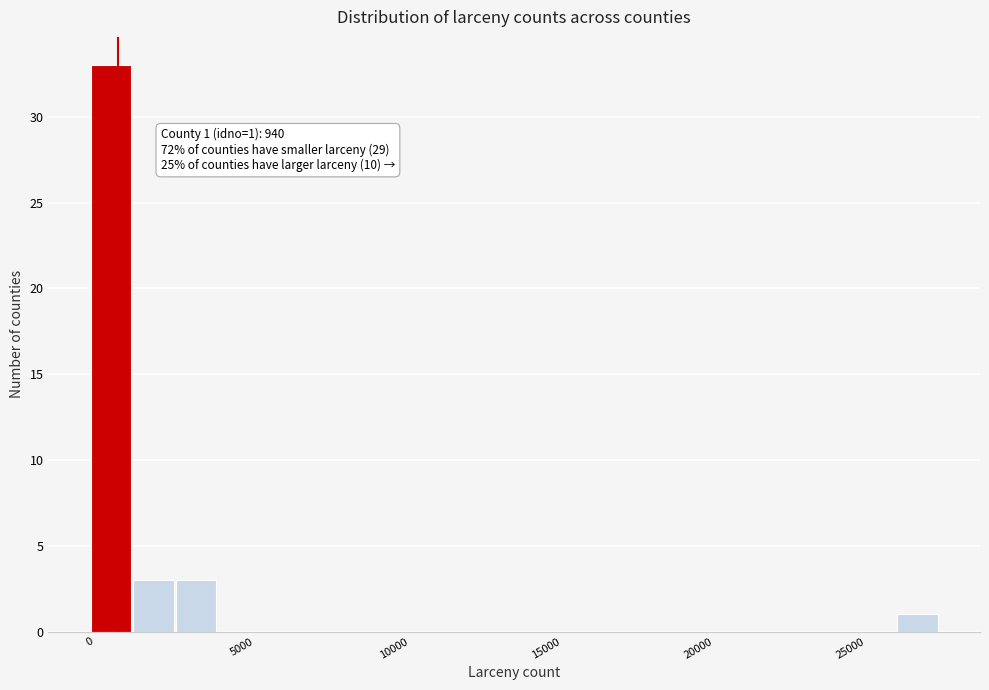

Around what value on the x-axis is the tallest bar? Give the approximate position of its centre, as read against the axis.

500